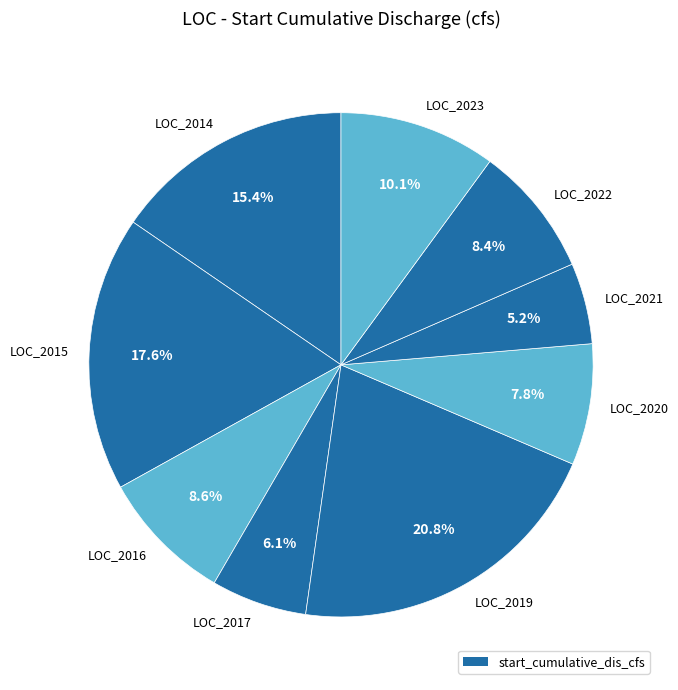

Is it true that LOC_2017 is 11% of the pie?

False